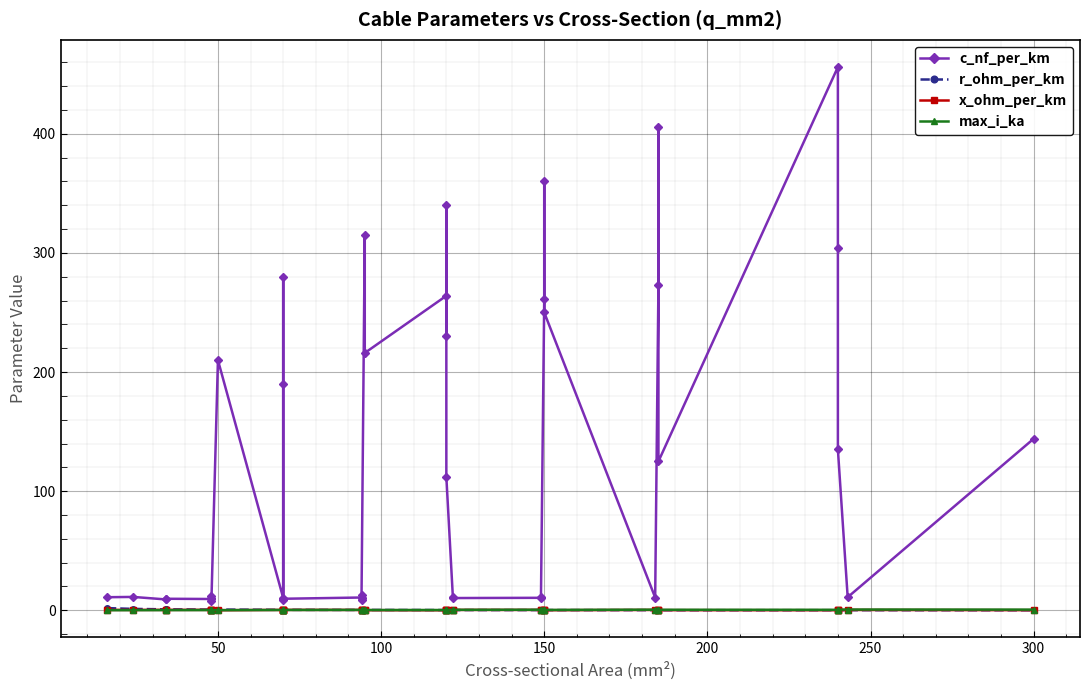

Which category has the lowest value in the r_ohm_per_km series?

300